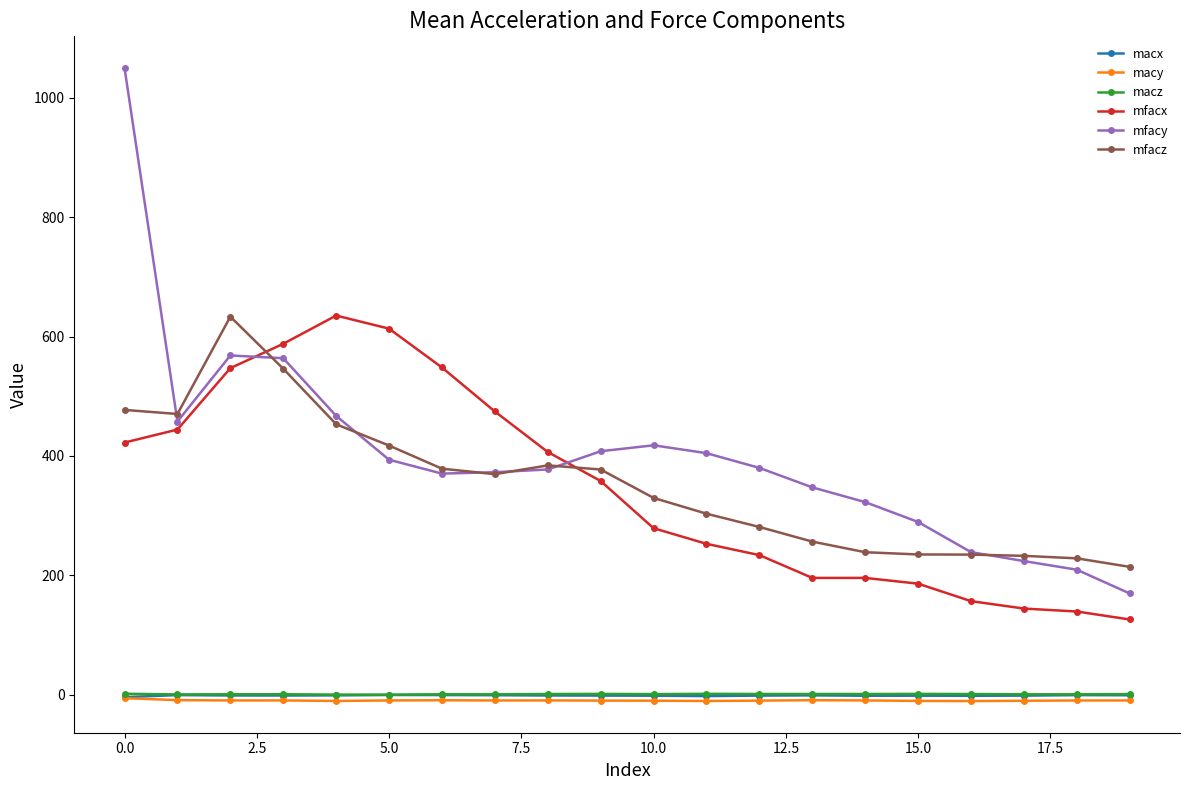

What is the highest value of the mfacy series?

1050.0